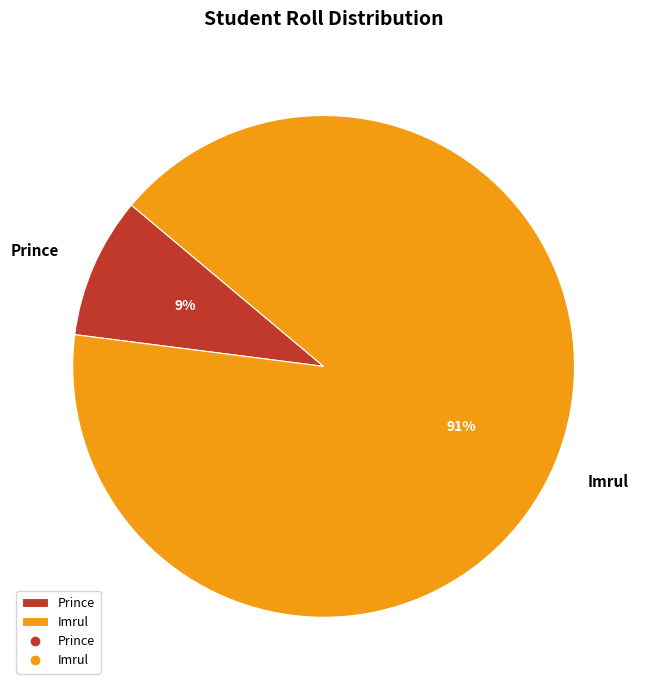

To the nearest percent, what is the average slice percentage?

50%